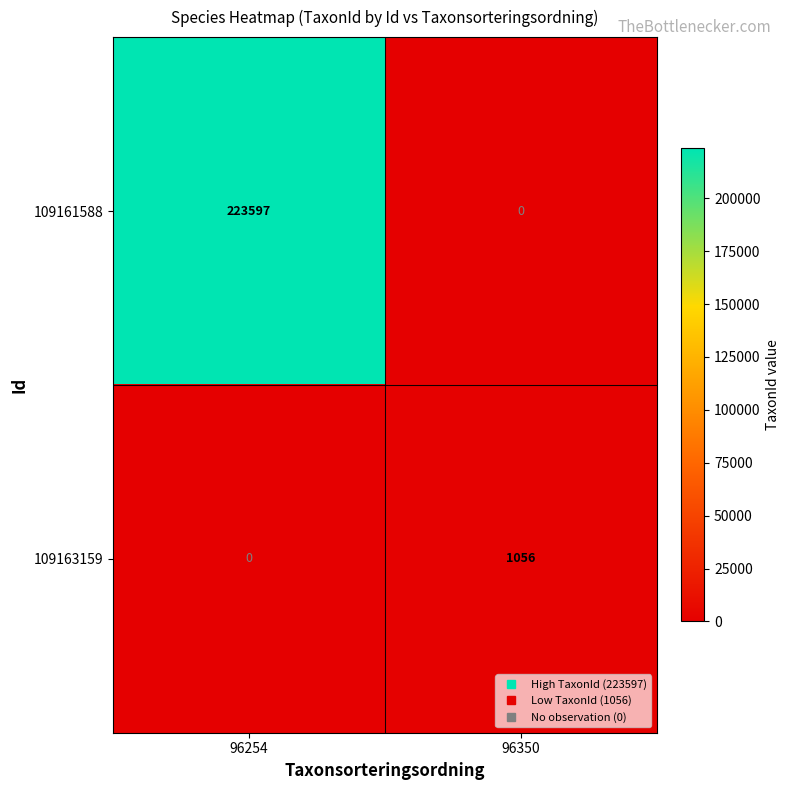

Where is 109163159 nearest to the value 528?

96254